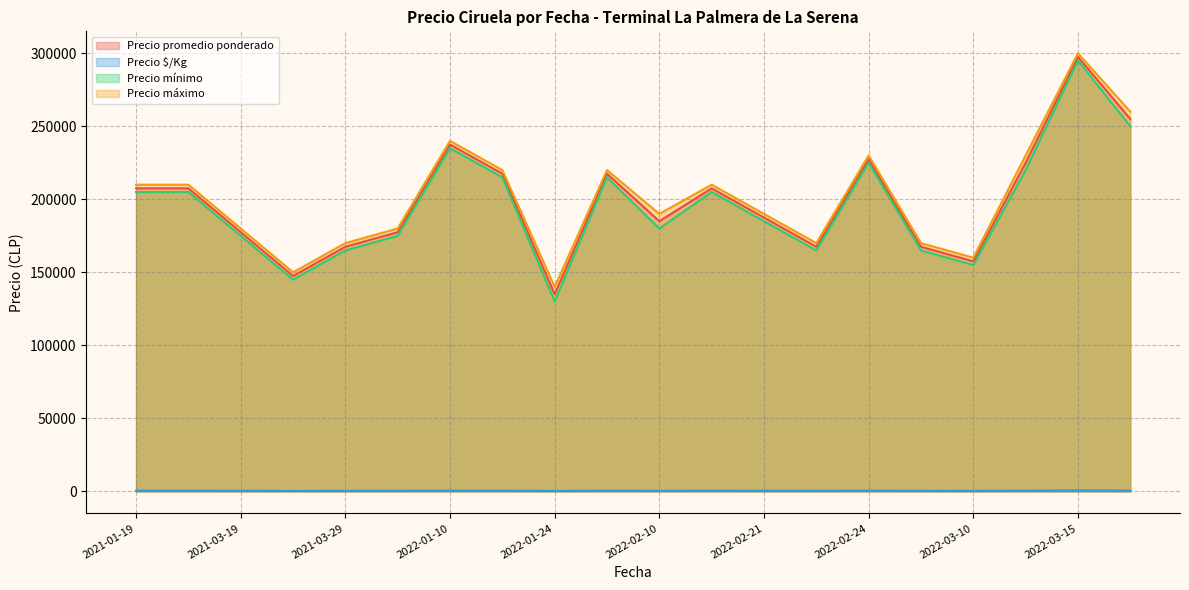

True or false: Precio mínimo and Precio $/Kg cross at least once.

False